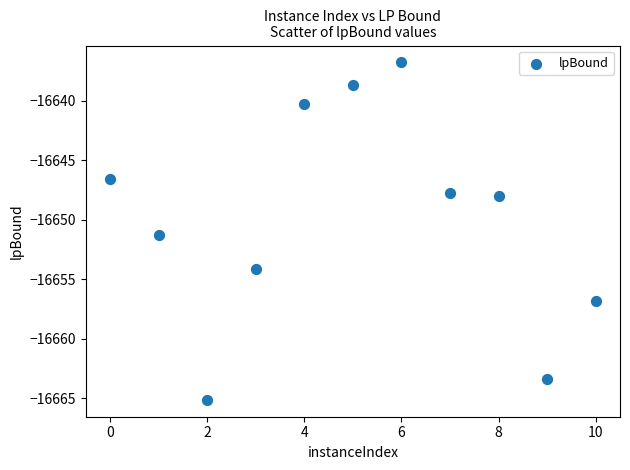

What is the average X value?

5.0